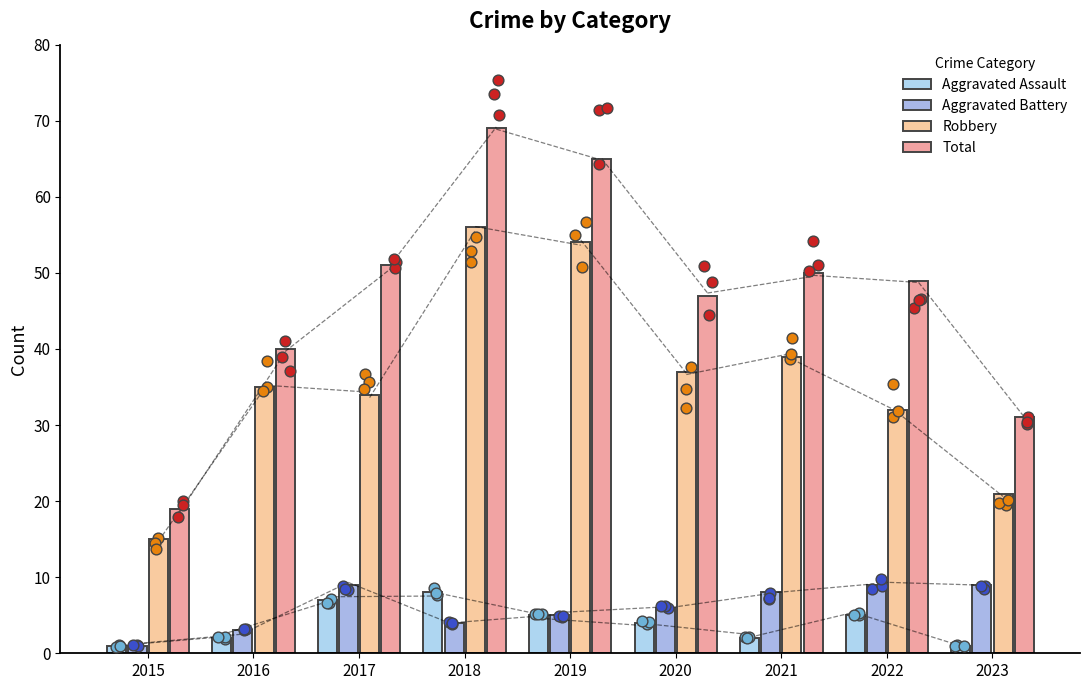

At which category is the sum across all series the highest?

2018